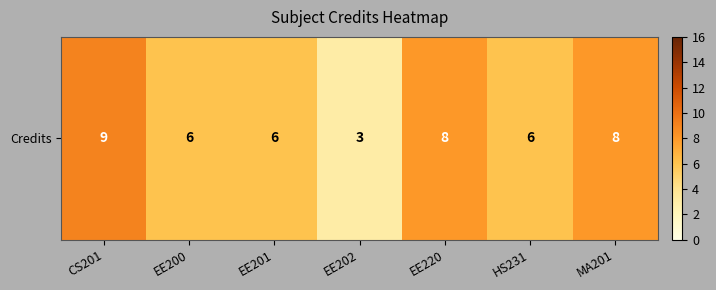

What is the minimum value shown in the chart?

3